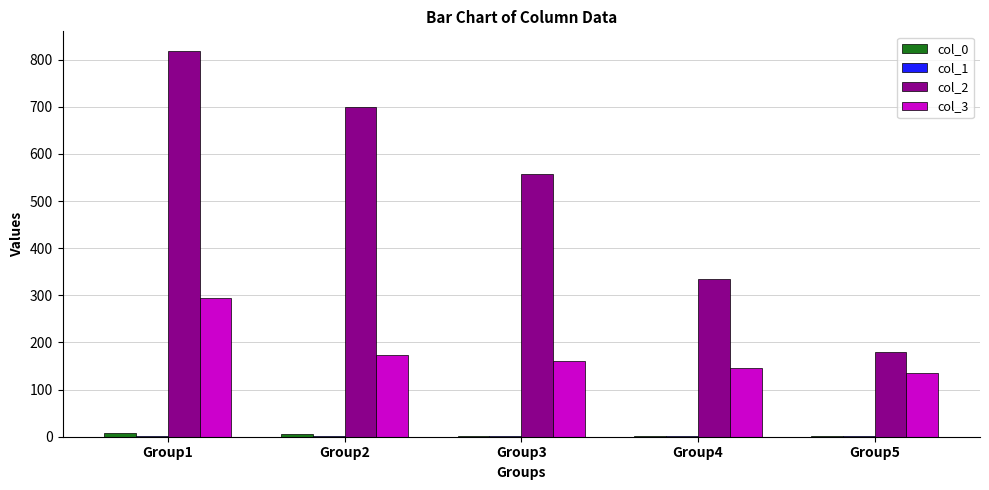

Which series has the largest total across all categories?

col_2